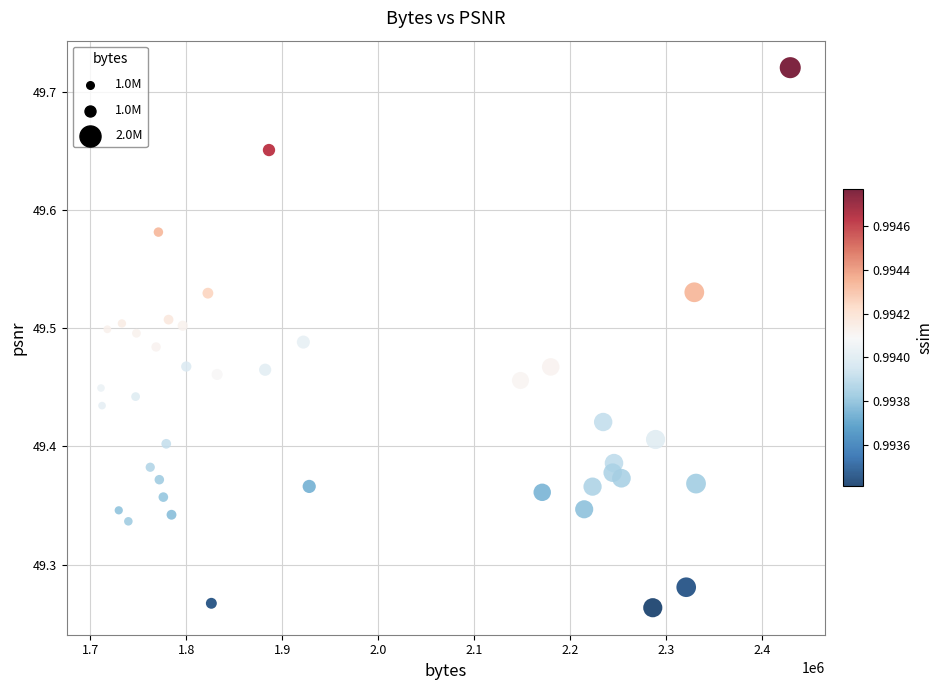

What is the range of Y values (max minus min)?

0.5